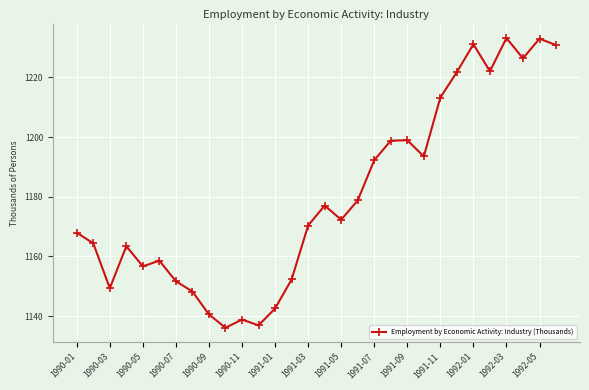

What is the maximum value shown in the chart?

1233.2